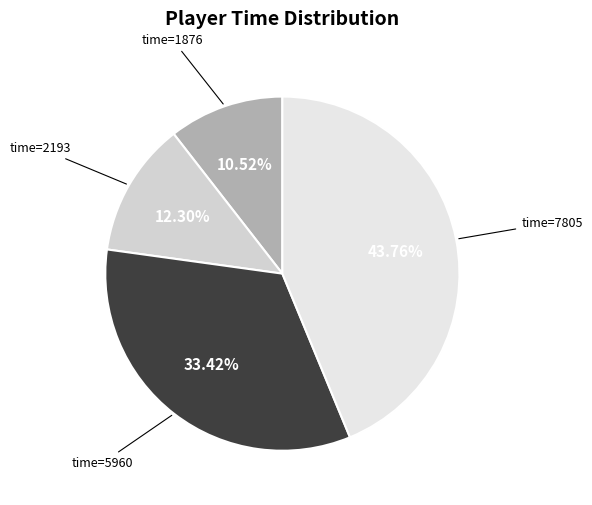

Is the sum of time=1876 and time=5960 greater than half?

No